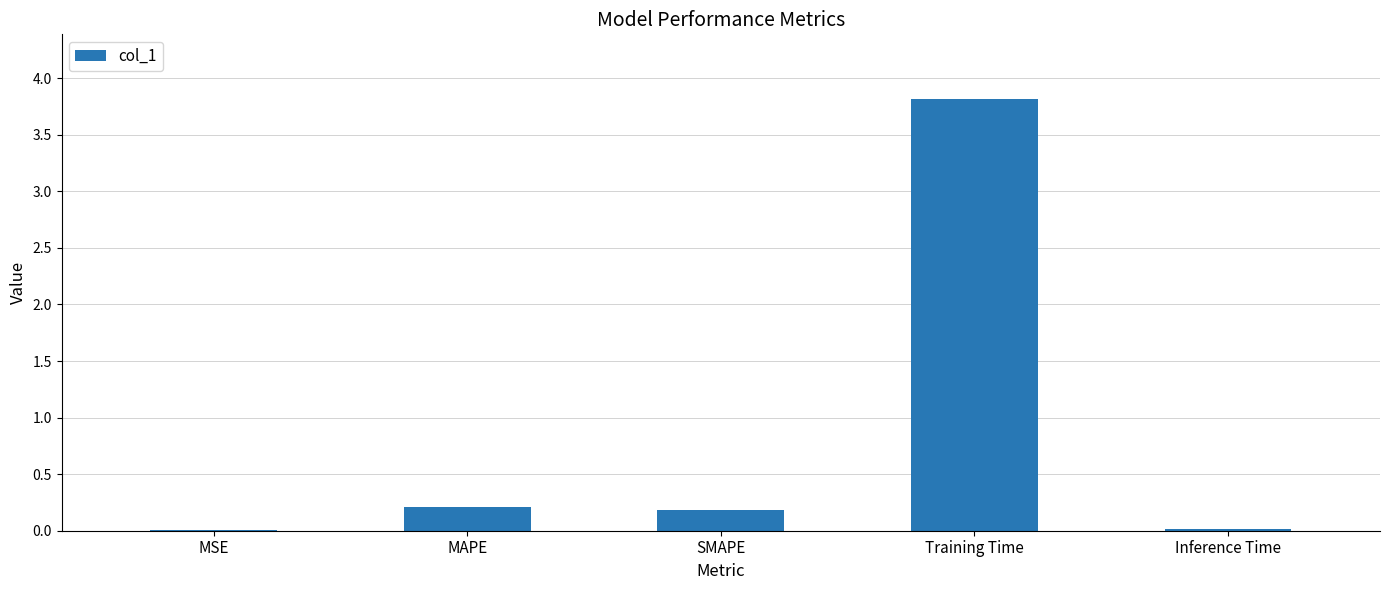

What is the average value?

0.8